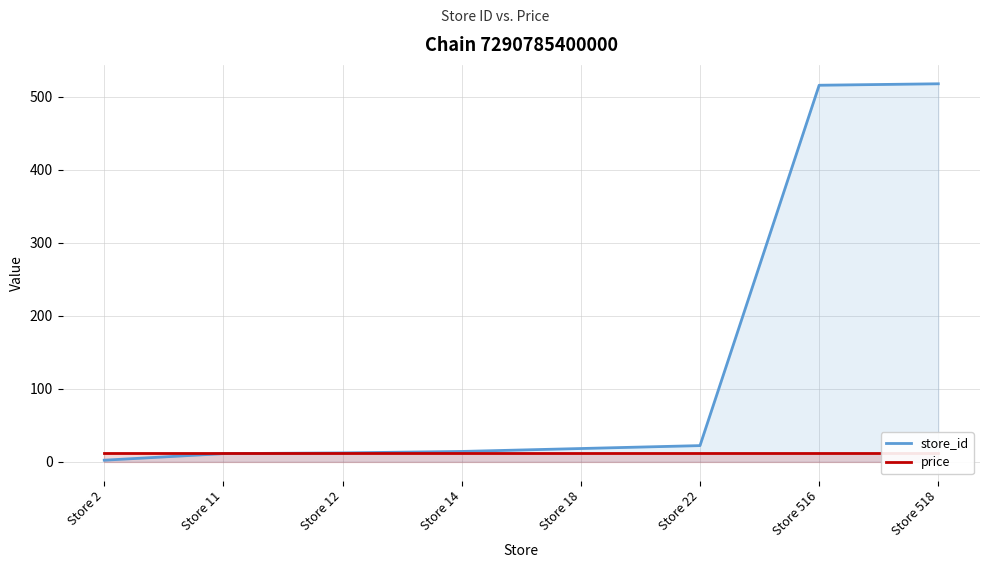

At which label does store_id reach its peak?

Store 518